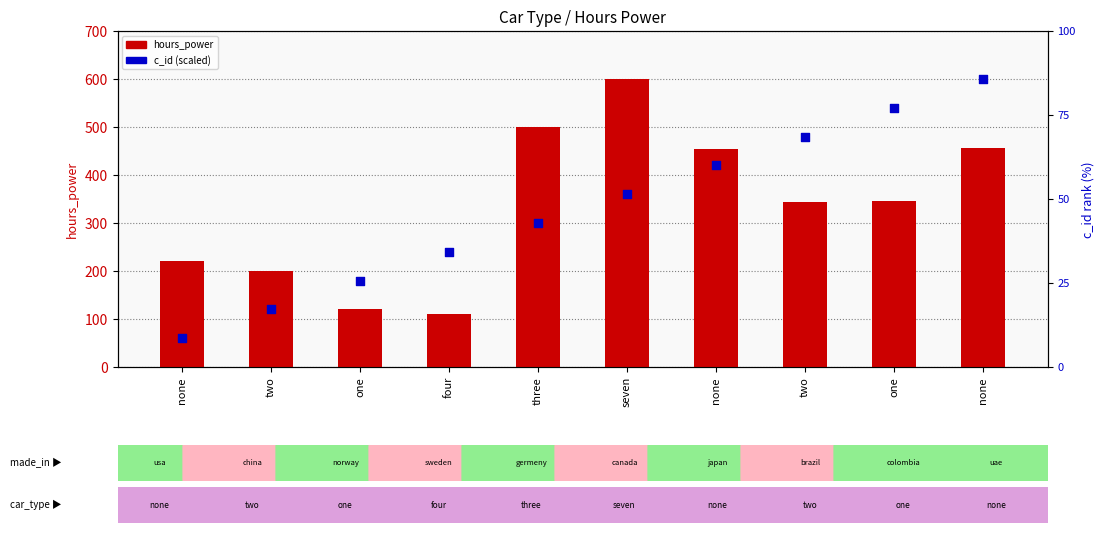

Is the value of c_id (scaled) at one greater than the value of hours_power at none?

No